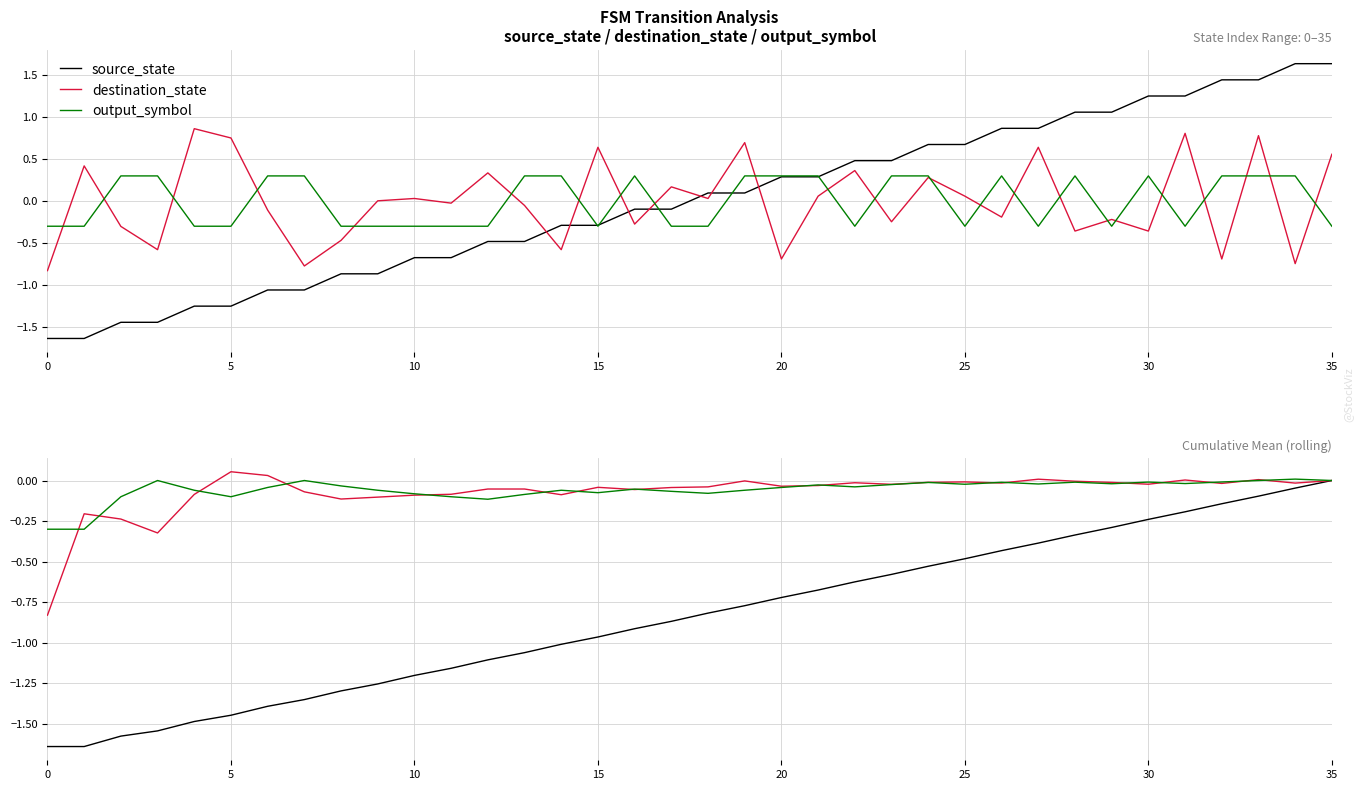

What is the value of the output_symbol point at the 29th from the left?

0.3